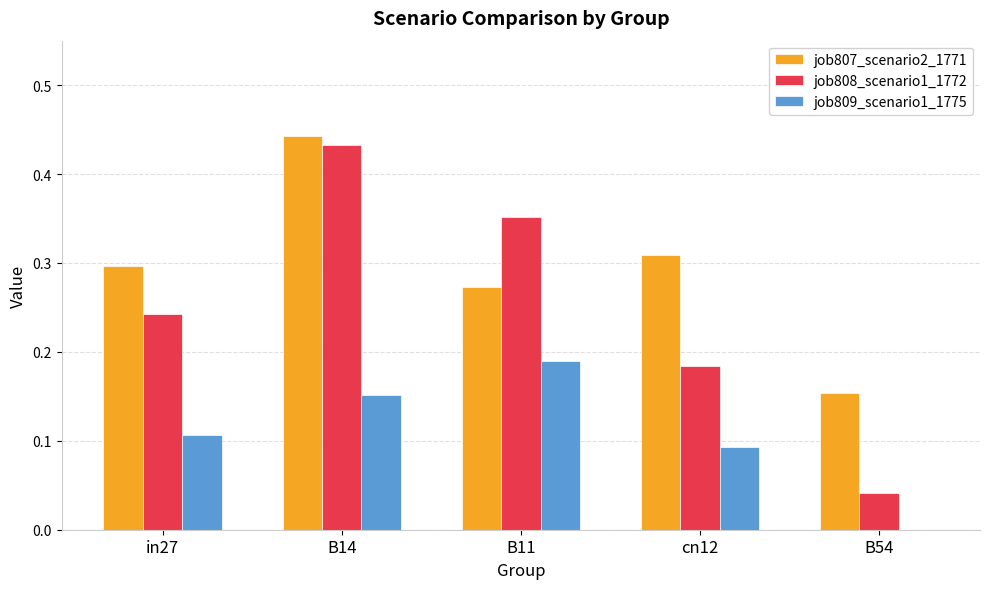

How many job809_scenario1_1775 values are between 0 and 1?

5